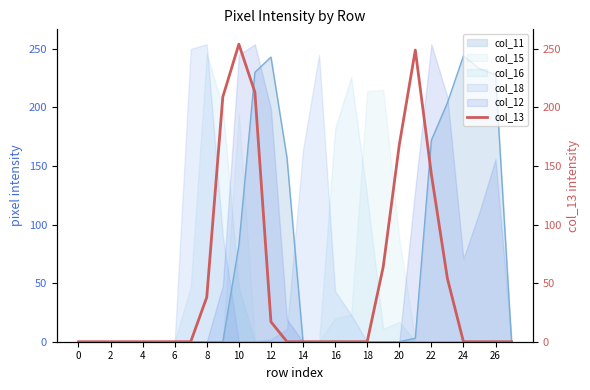

Is it true that col_12 equals 0 at 8?

True